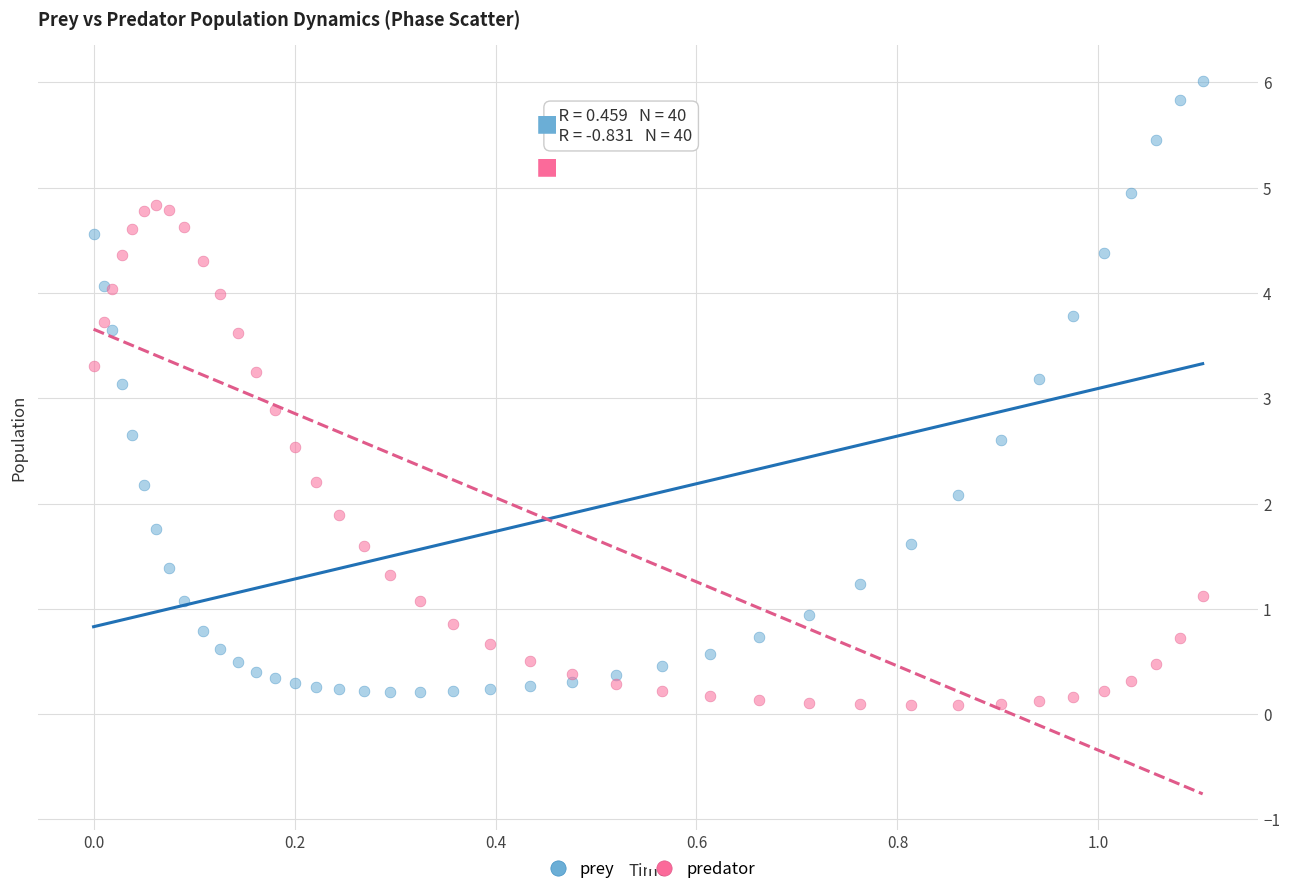

What are all the series names shown in the legend?

prey, predator